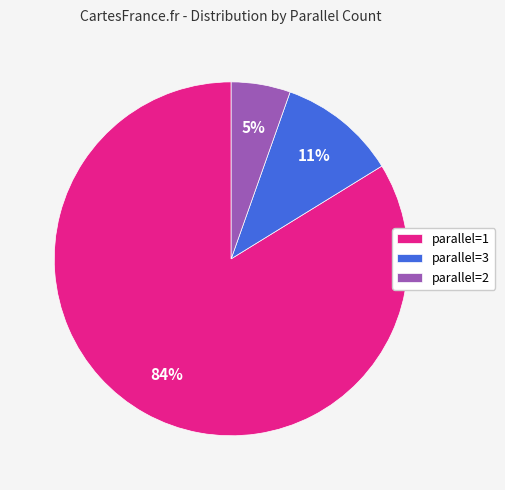

To the nearest percent, what is the average slice percentage?

33%